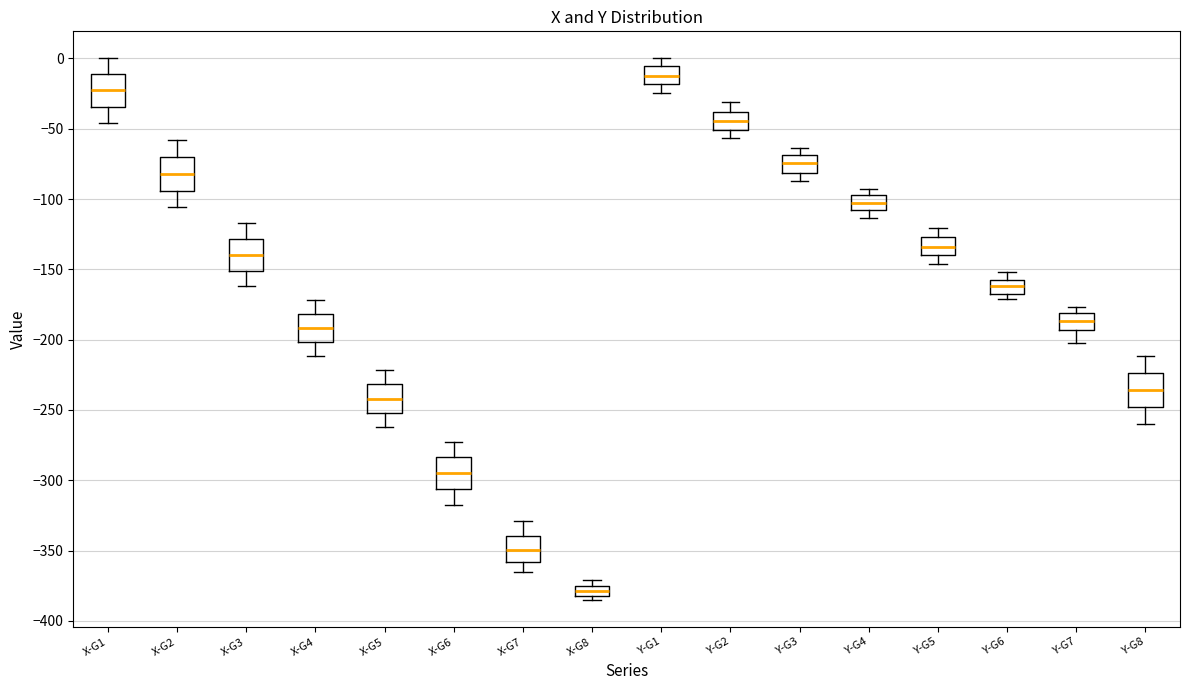

Where does the median line of the box for Y-G4 sit on the y-axis? The values are not printed on the chart, so give them approximately, as read against the axis.

-105